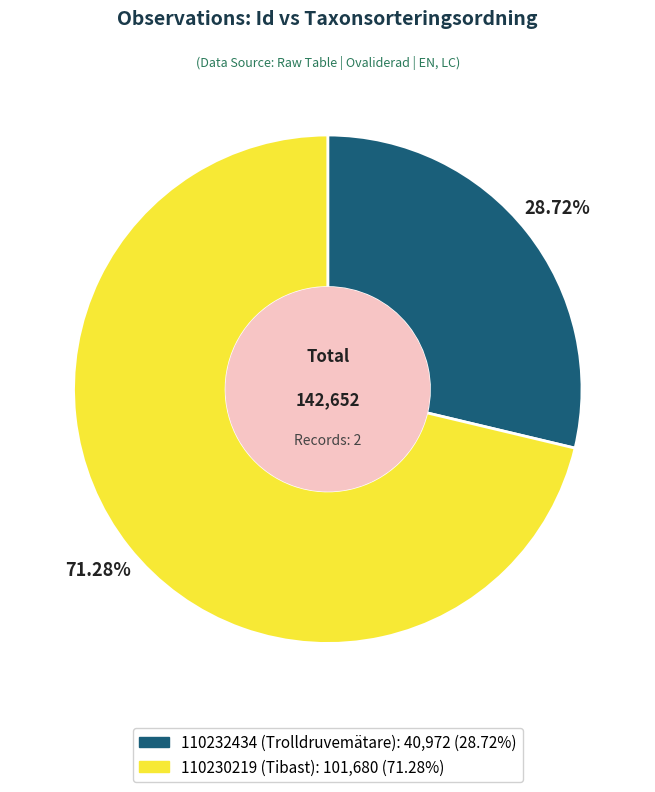

Approximately how many times larger is the value at 110230219 (Tibast) compared to 110232434 (Trolldruvemätare)?

2.5